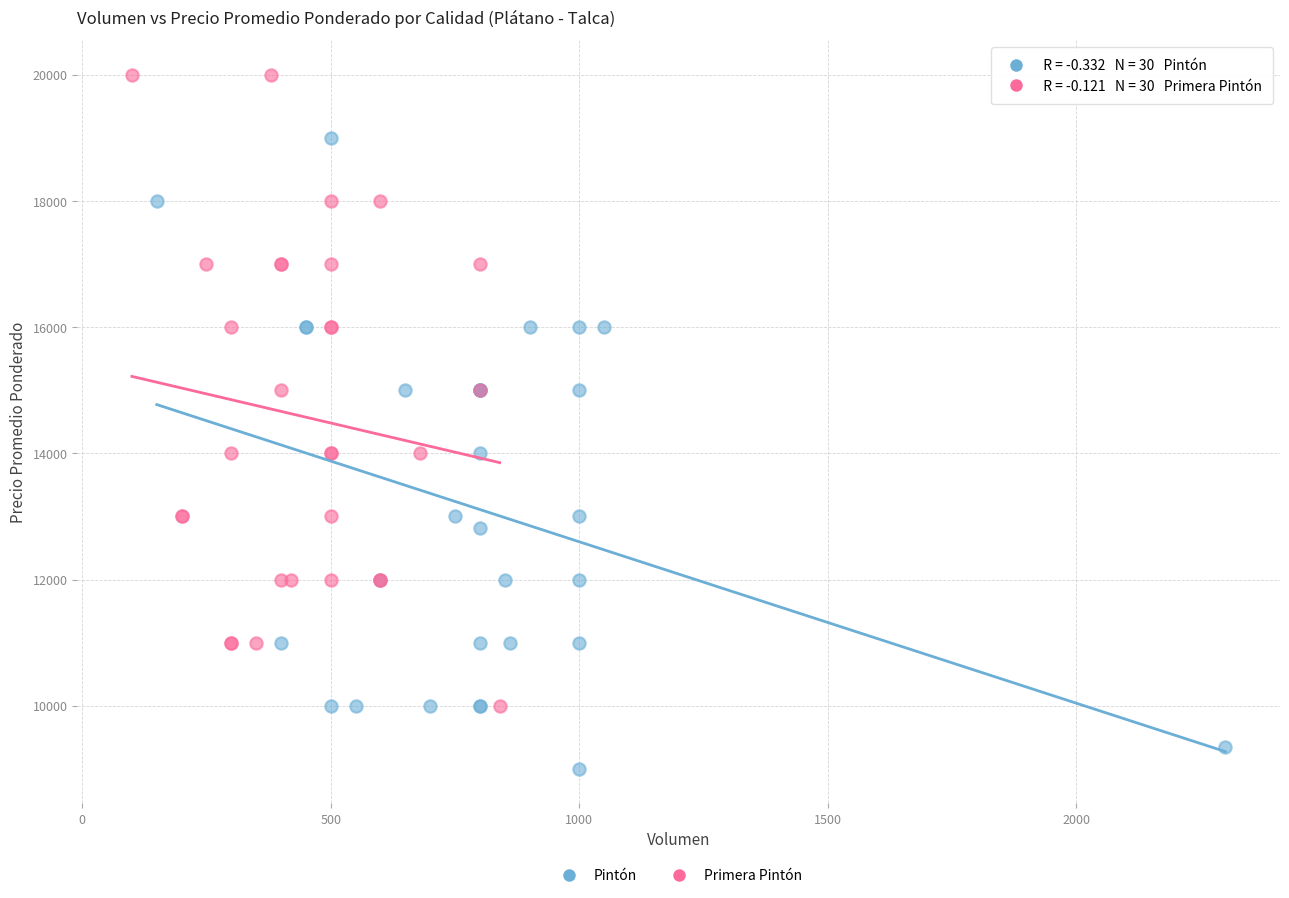

Which series reaches the minimum Y coordinate?

Pintón